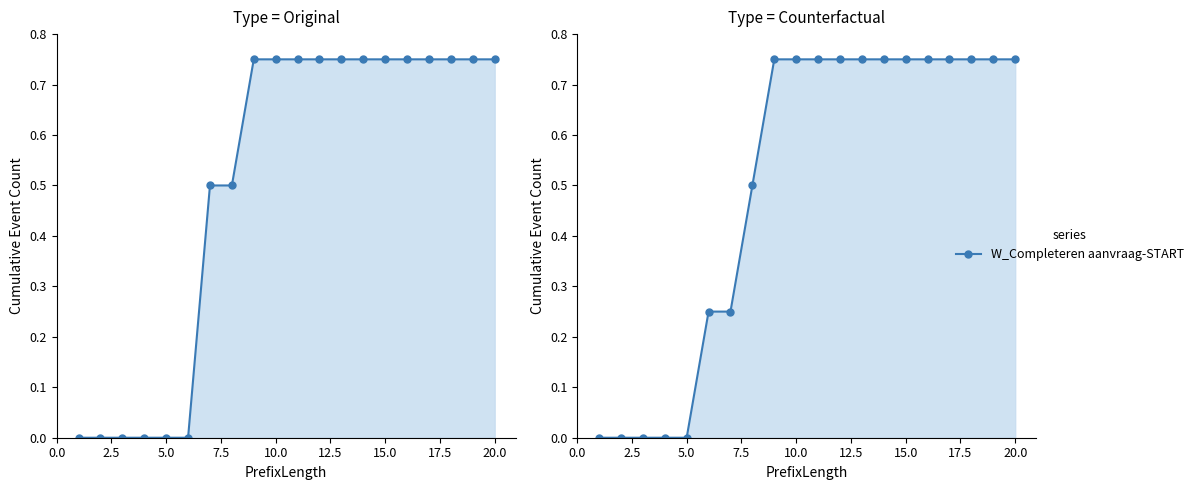

How many values are between 0 and 1?

20